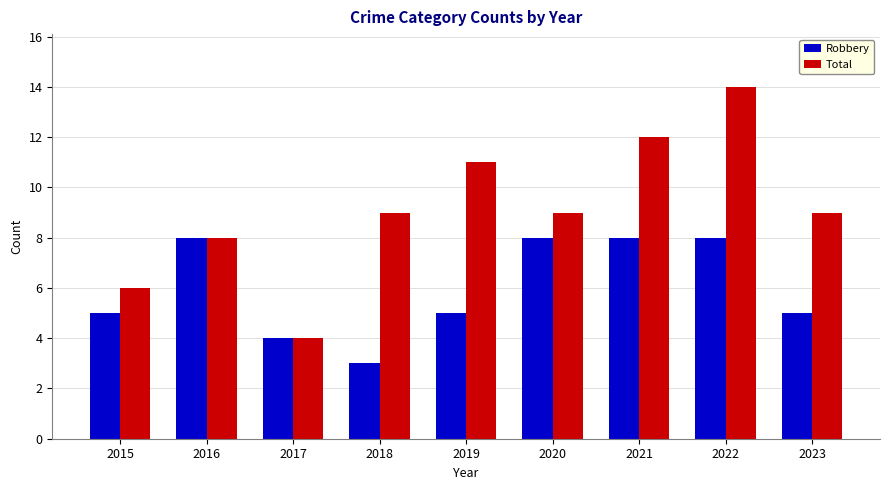

List the series in order of their overall mean, highest first.

Total, Robbery